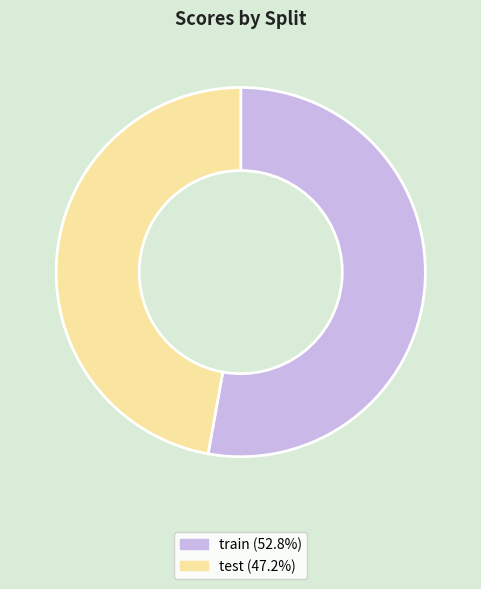

Does train represent more than half of the total?

Yes